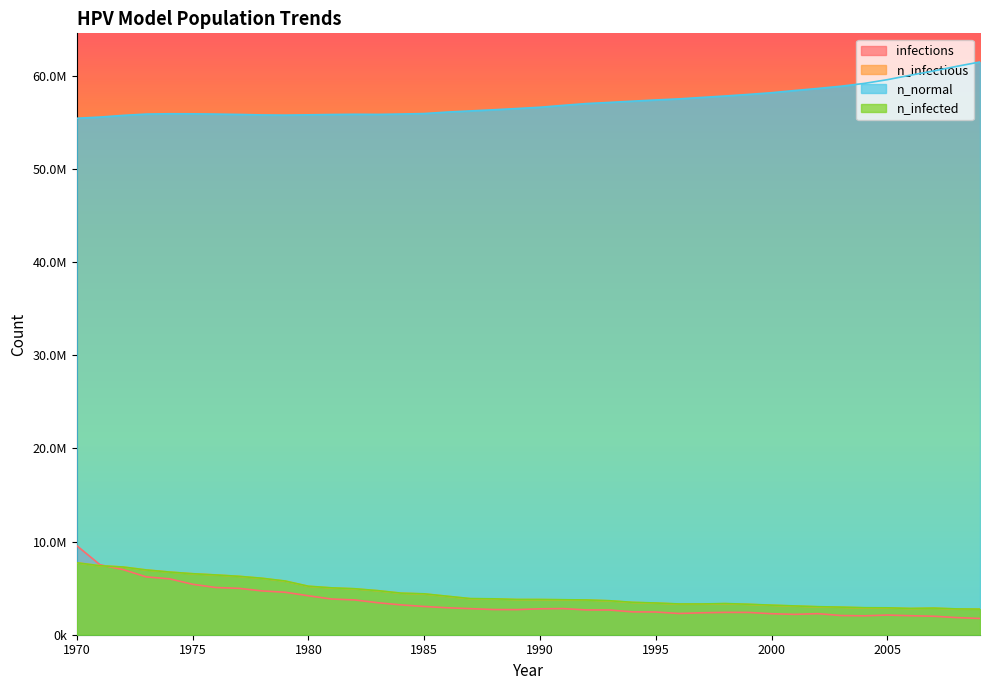

How many interior local valleys does the n_infectious series have?

2